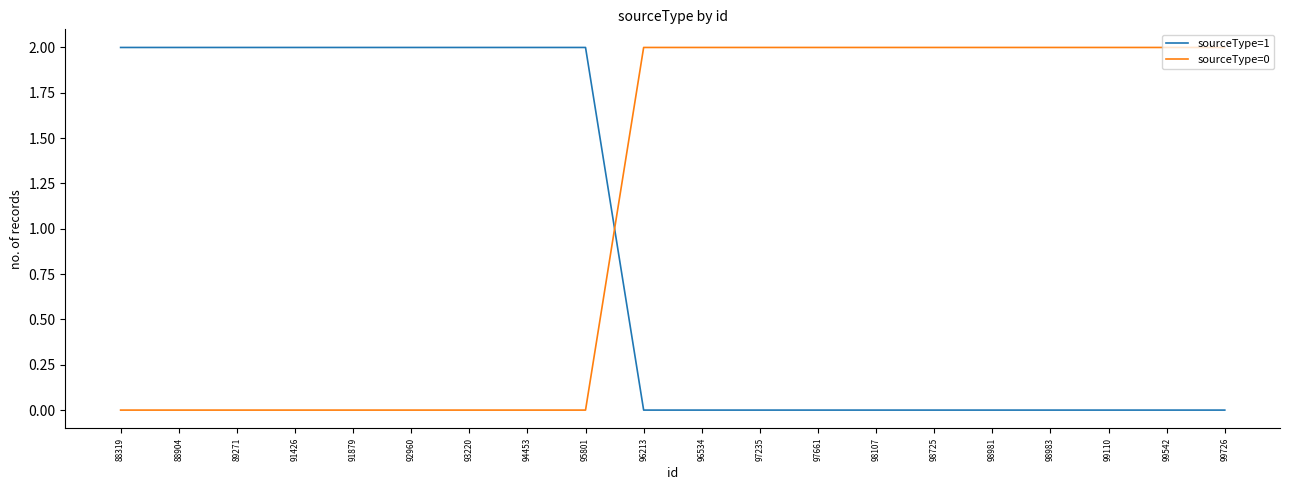

True or false: sourceType=0 and sourceType=1 cross at least once.

True